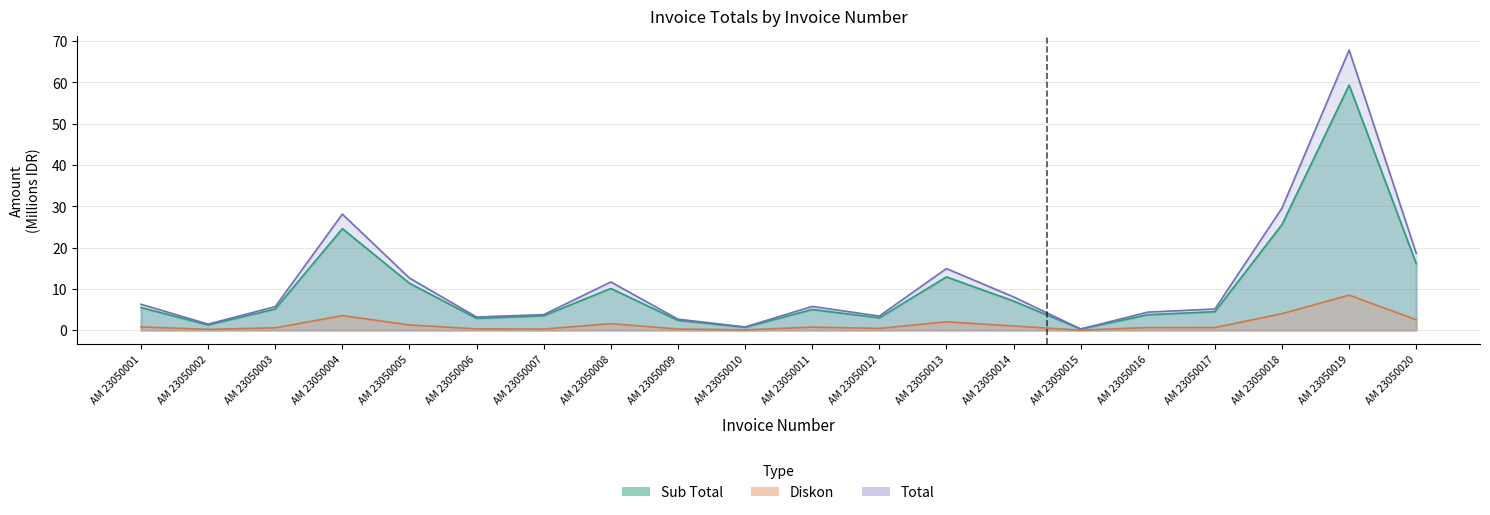

The value of Total at AM 23050004 is 15.5. True or false?

False